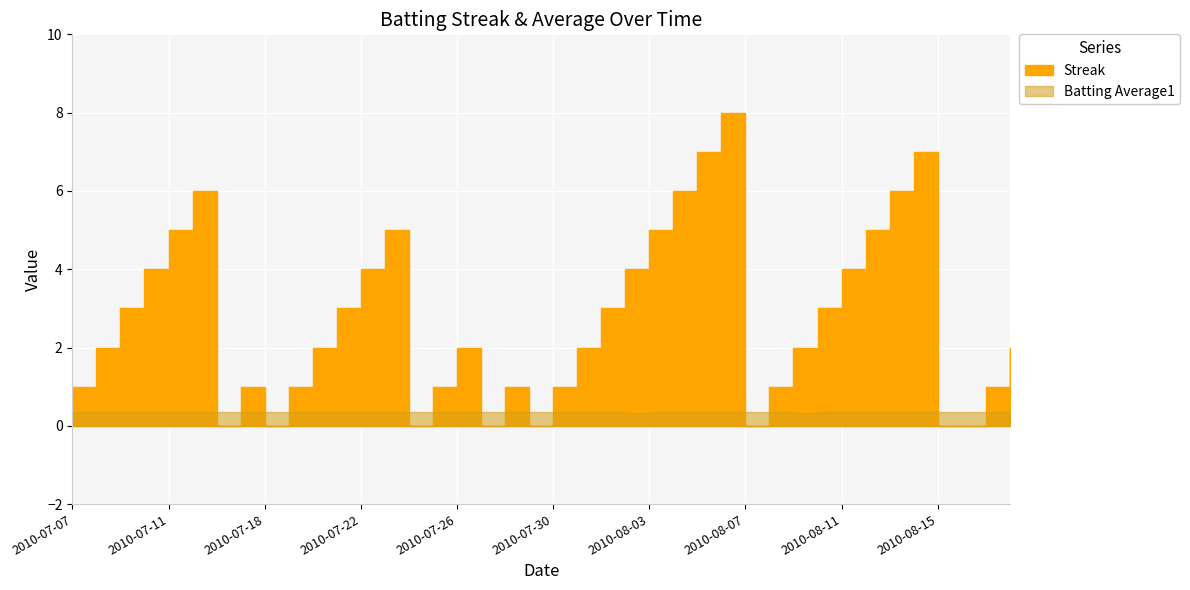

After their last crossing, which series has the higher values: Streak or Batting Average1?

Streak